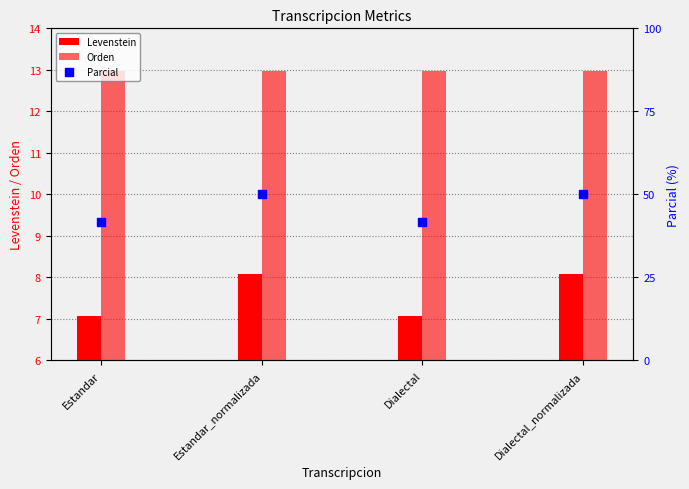

Is the value of Levenstein at Dialectal greater than the value of Orden at Dialectal_normalizada?

No